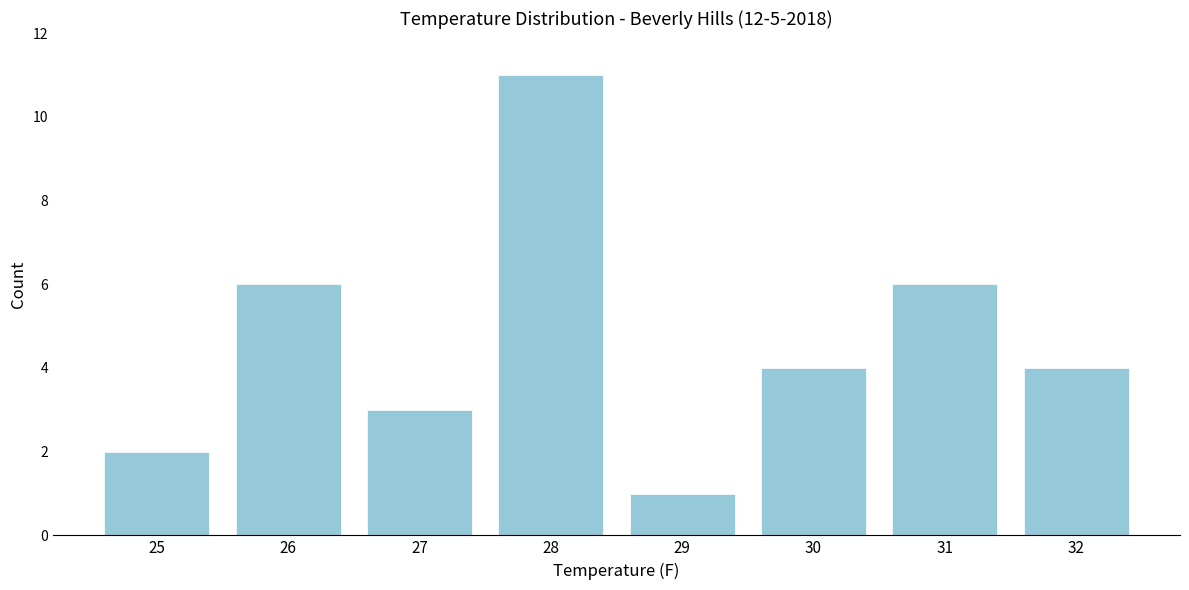

Reading right to left, what are all the values shown in this chart?

32=4	31=6	30=4	29=1	28=11	27=3	26=6	25=2